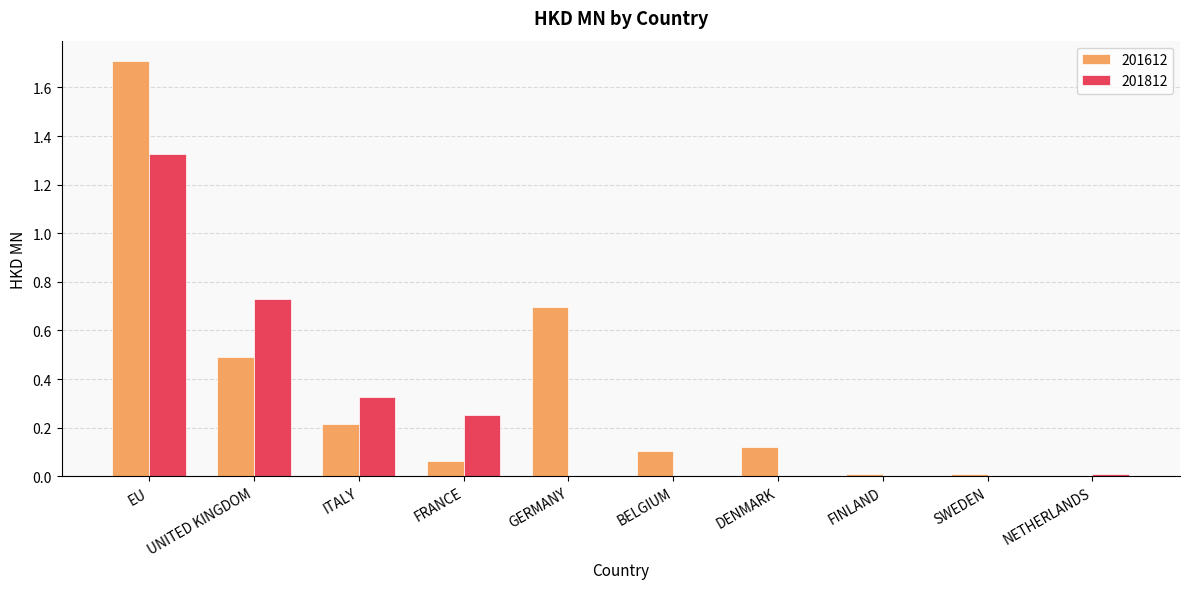

What are all the series names shown in the legend?

201612, 201812